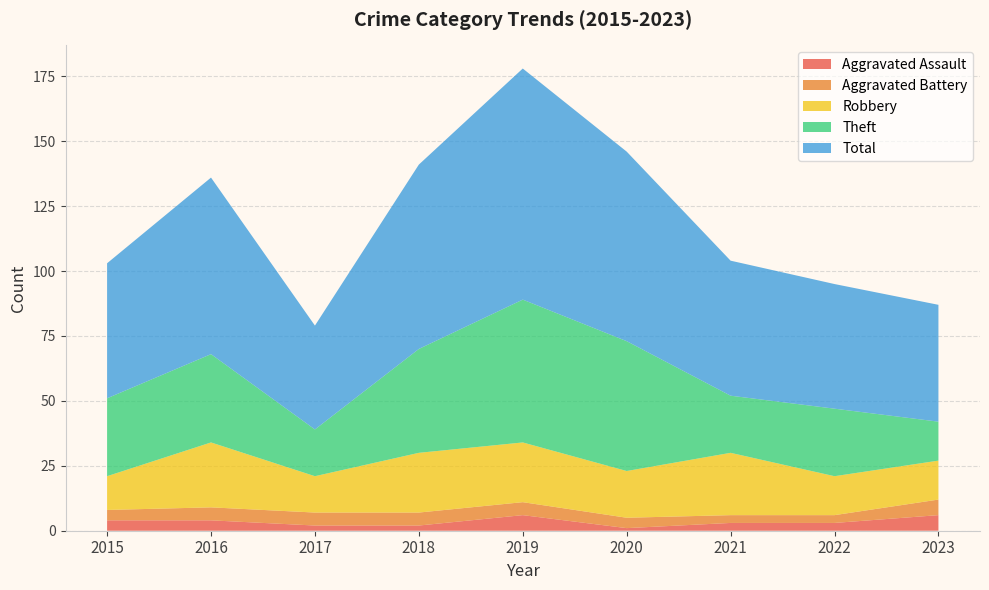

Reading left to right, transcribe all the data shown in this chart.

Aggravated Assault: 4	4	2	2	6	1	3	3	6
Aggravated Battery: 4	5	5	5	5	4	3	3	6
Robbery: 13	25	14	23	23	18	24	15	15
Theft: 30	34	18	40	55	50	22	26	15
Total: 52	68	40	71	89	73	52	48	45